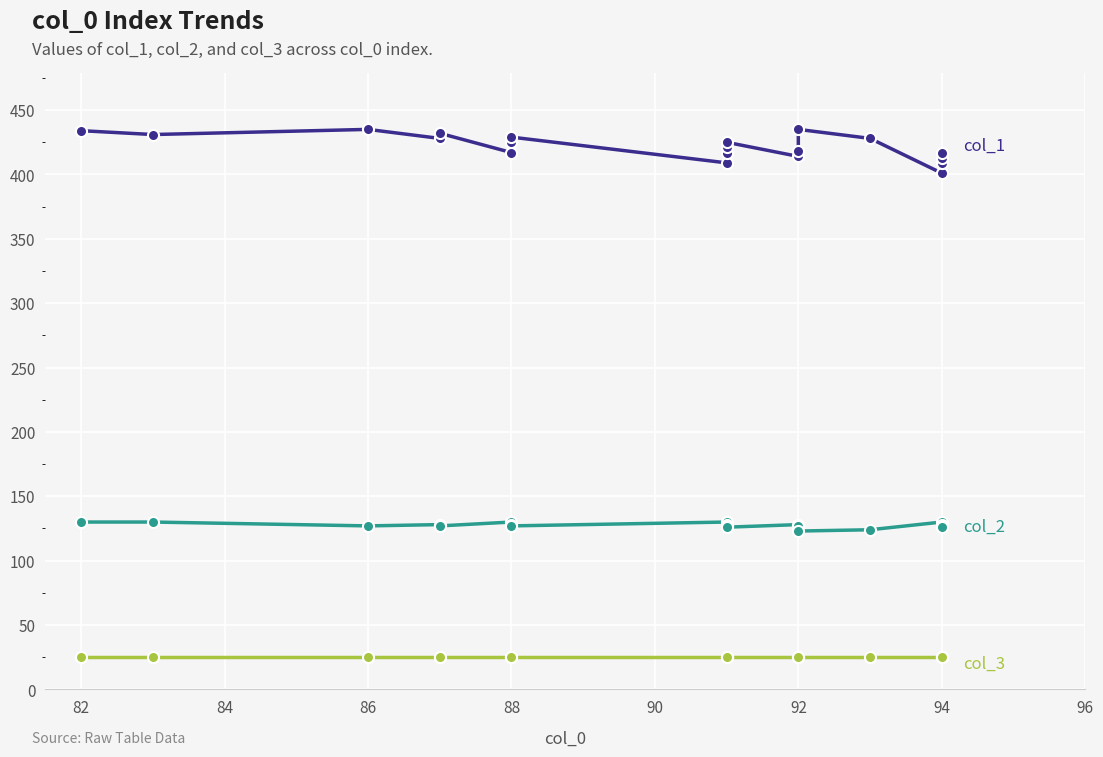

What is the difference between the second highest and minimum values in the col_2 series?

7